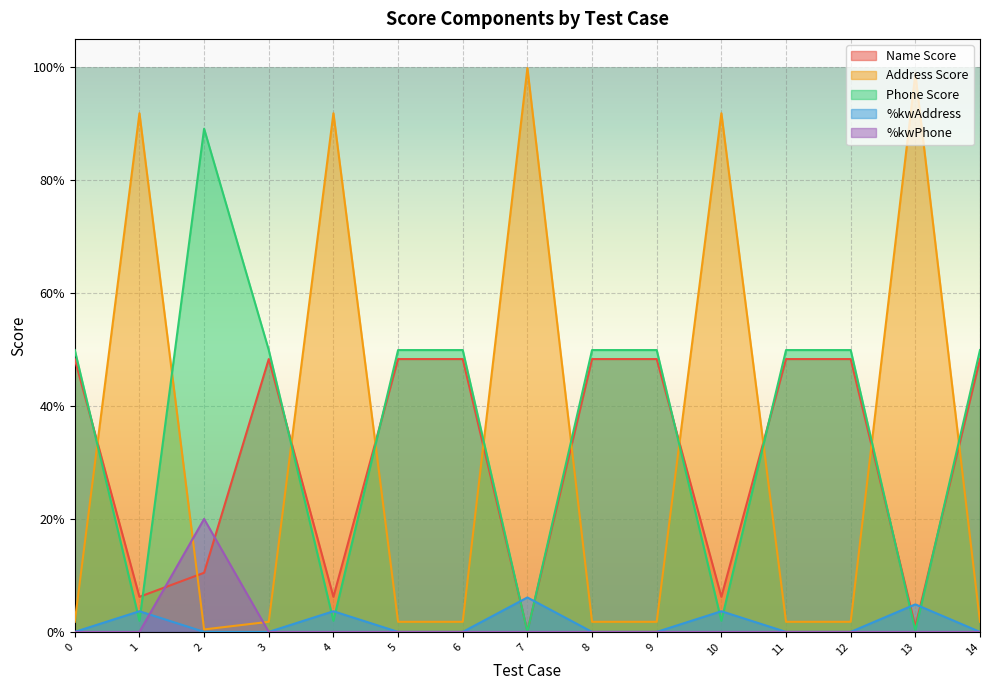

Is the value of %kwAddress at 8 greater than the value of Phone Score at 14?

No